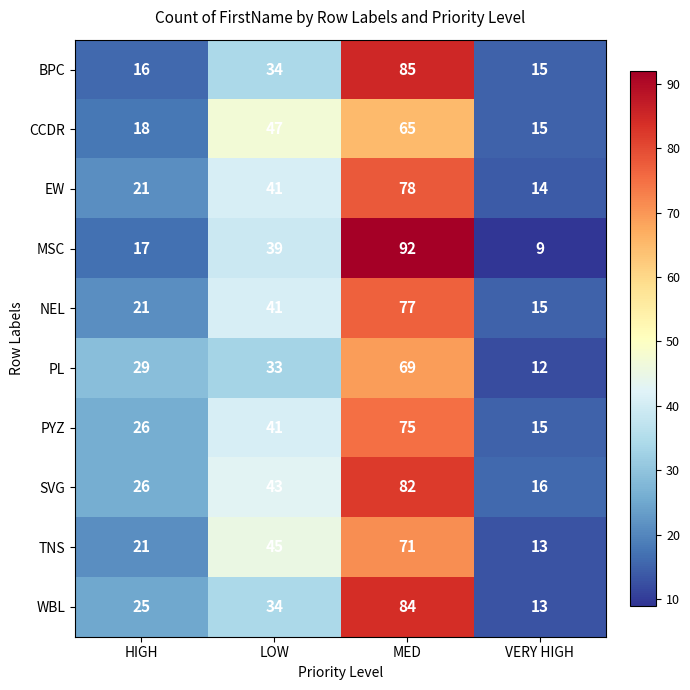

Which series has the largest range (max minus min)?

MSC